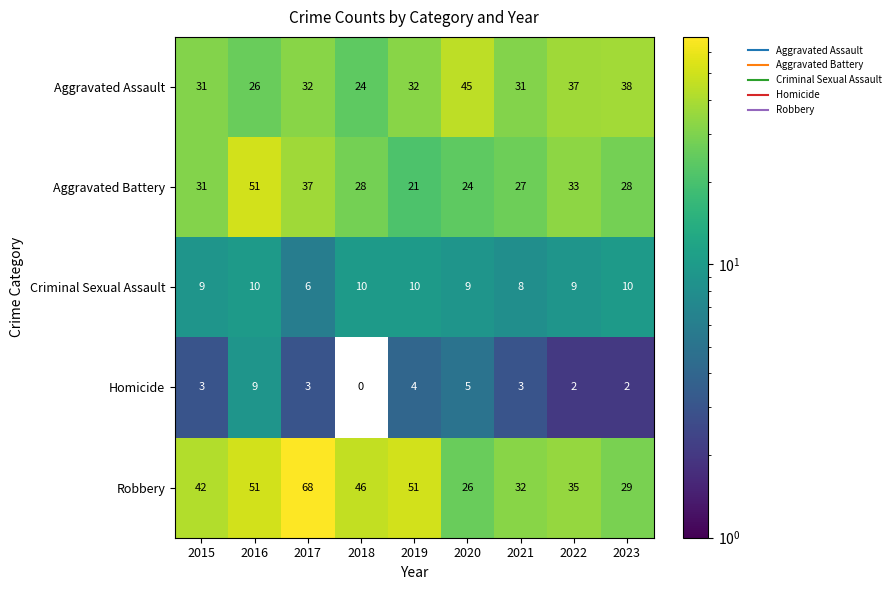

Is it true that Robbery equals 11 at 2019?

False